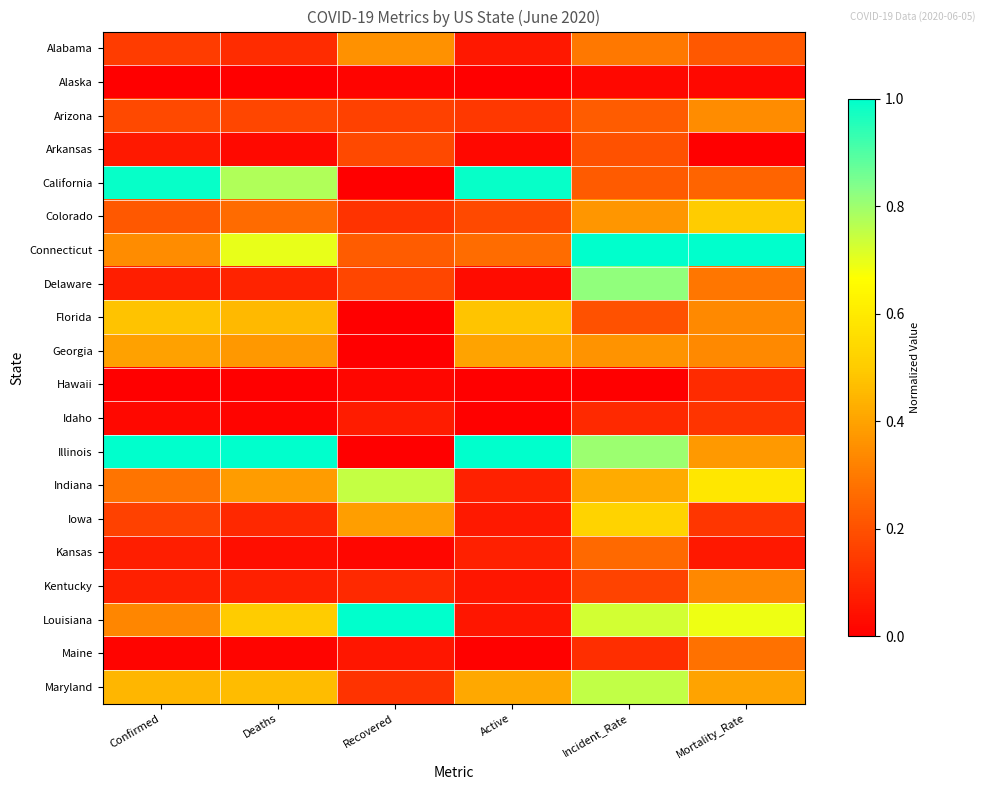

Count the number of categories in the chart.

6